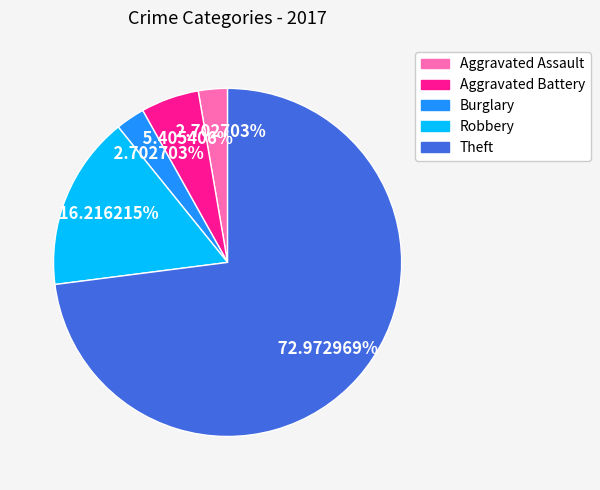

Does any single category account for the majority?

Yes